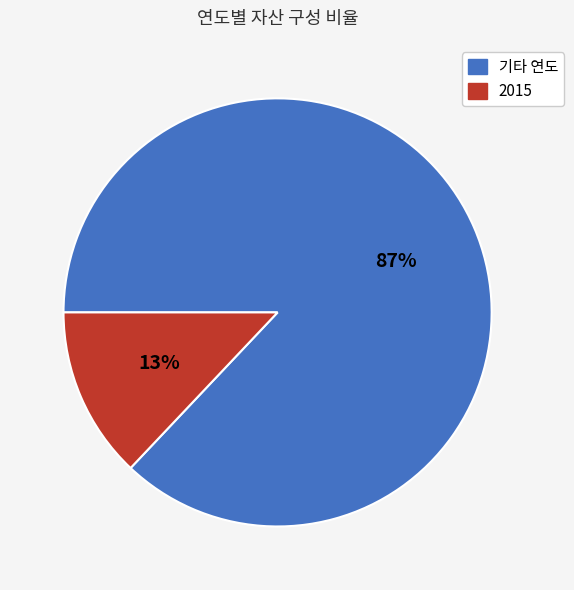

To the nearest percent, what is the difference between the largest and smallest slice percentages?

74%